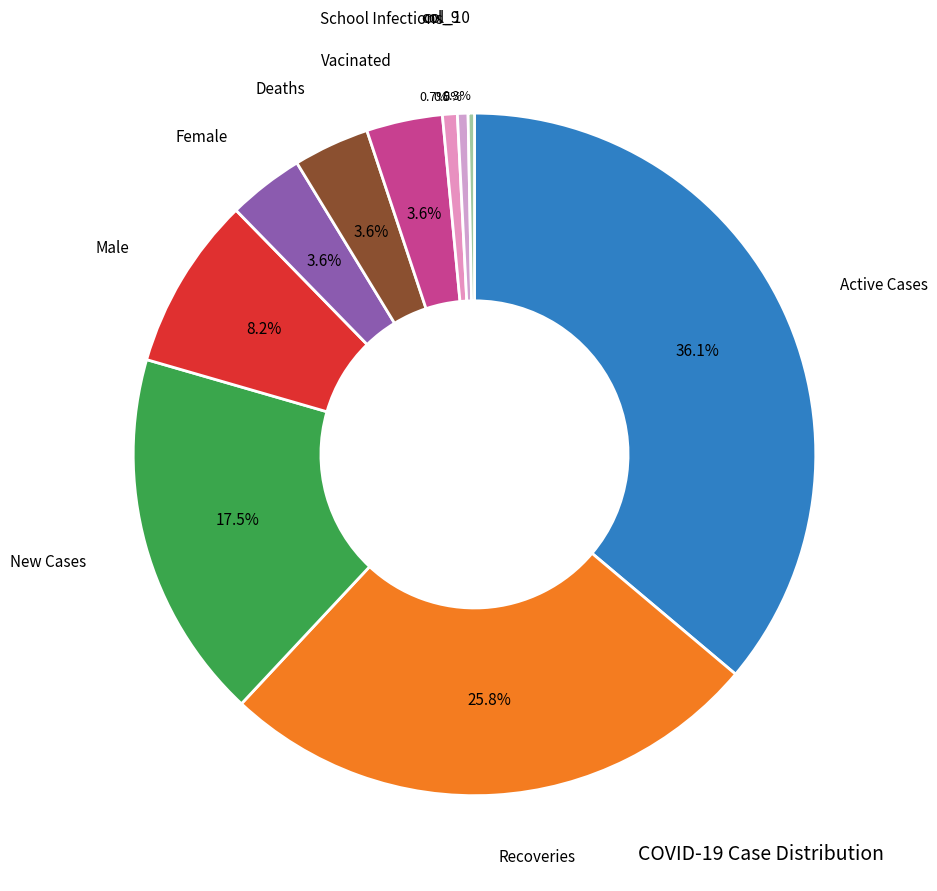

Combined, do Vacinated and col_9 account for over 50%?

No